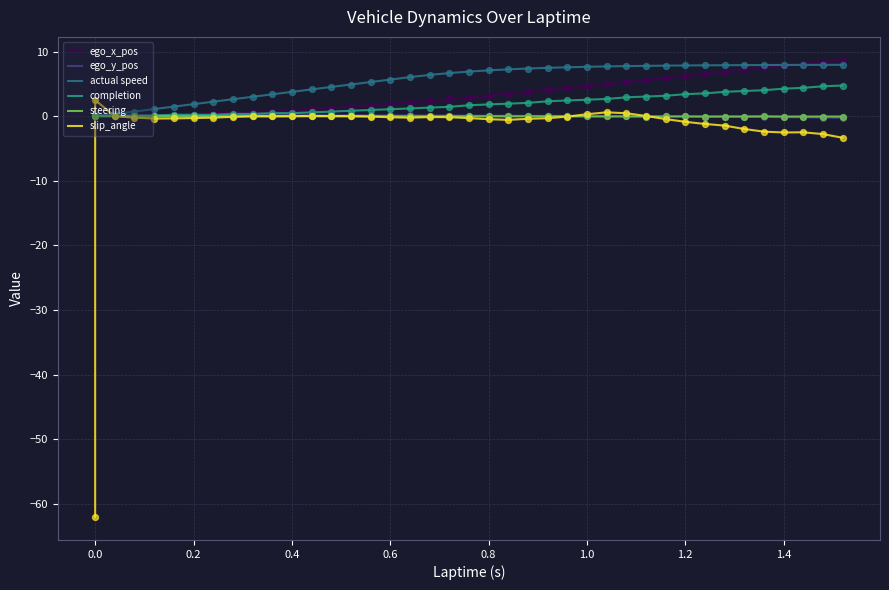

Is the value of slip_angle at 0.2 greater than the value of completion at −0.2?

No